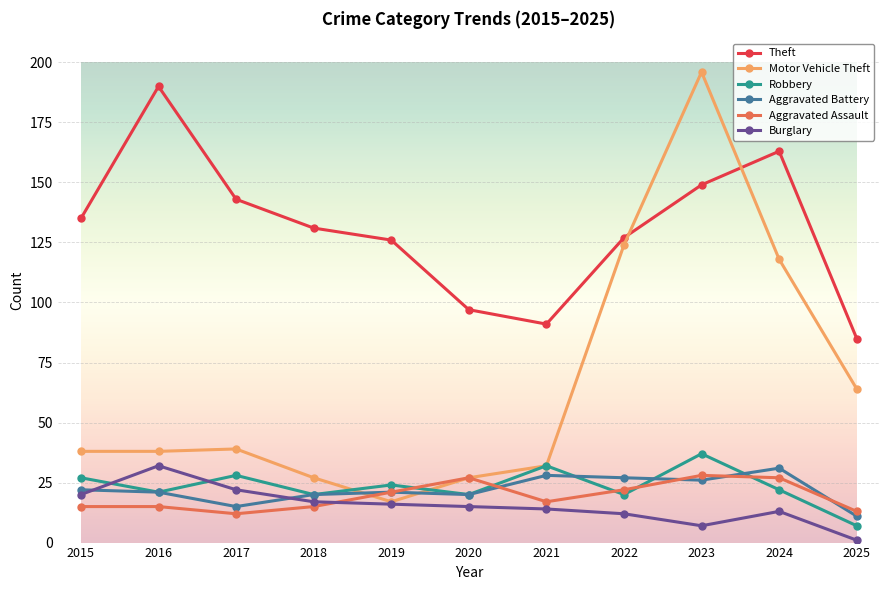

The Theft series shows 143 at 2017. True or false?

True